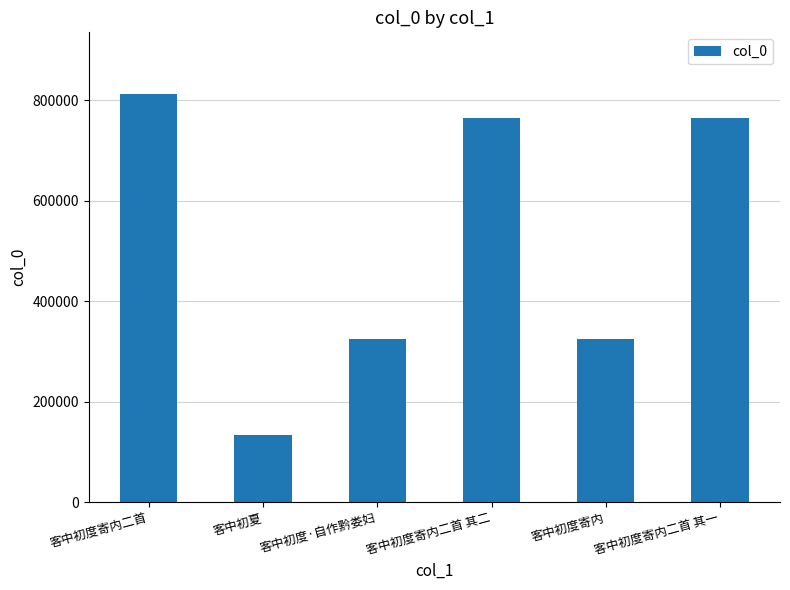

Is it true that the value at 客中初度寄内二首 is 813177?

True